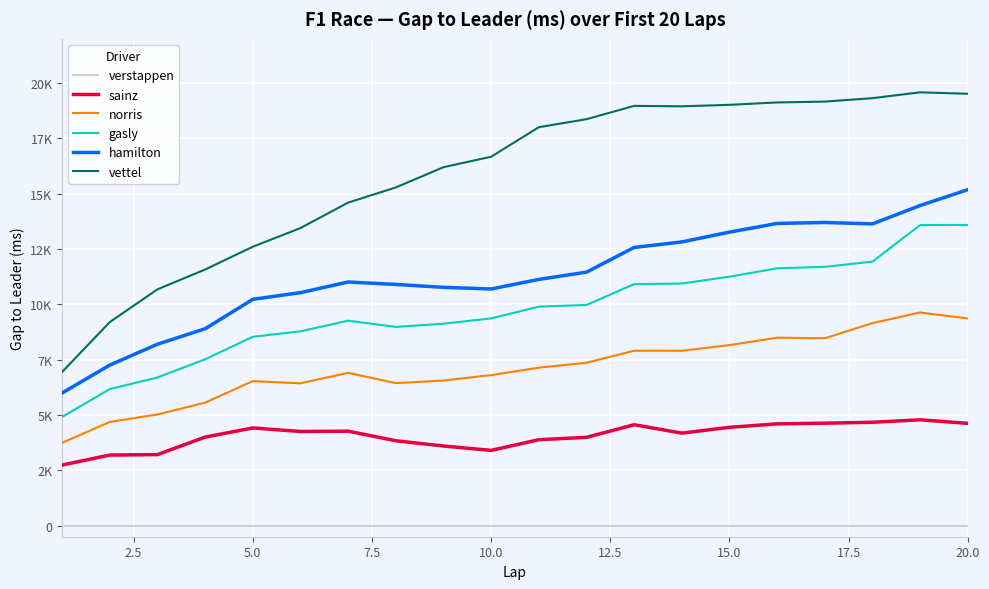

What are all the series names shown in the legend?

verstappen, sainz, norris, gasly, hamilton, vettel